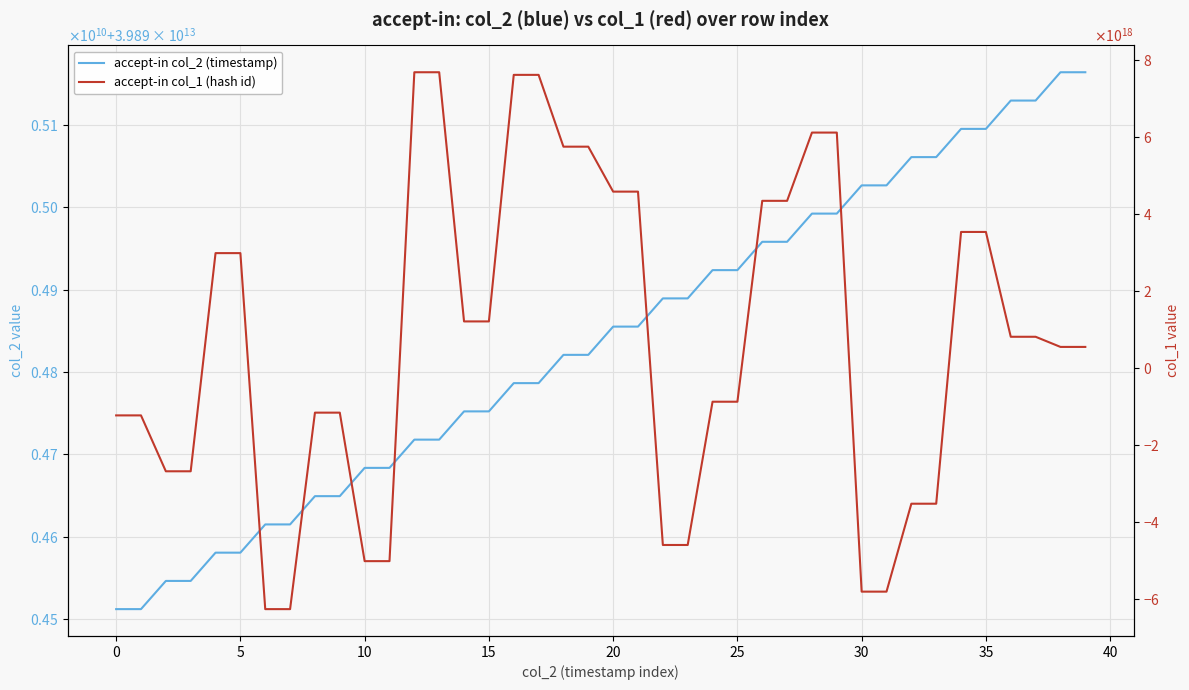

What is the difference between the maximum and second lowest values in the accept-in col_2 (timestamp) series?

651776567